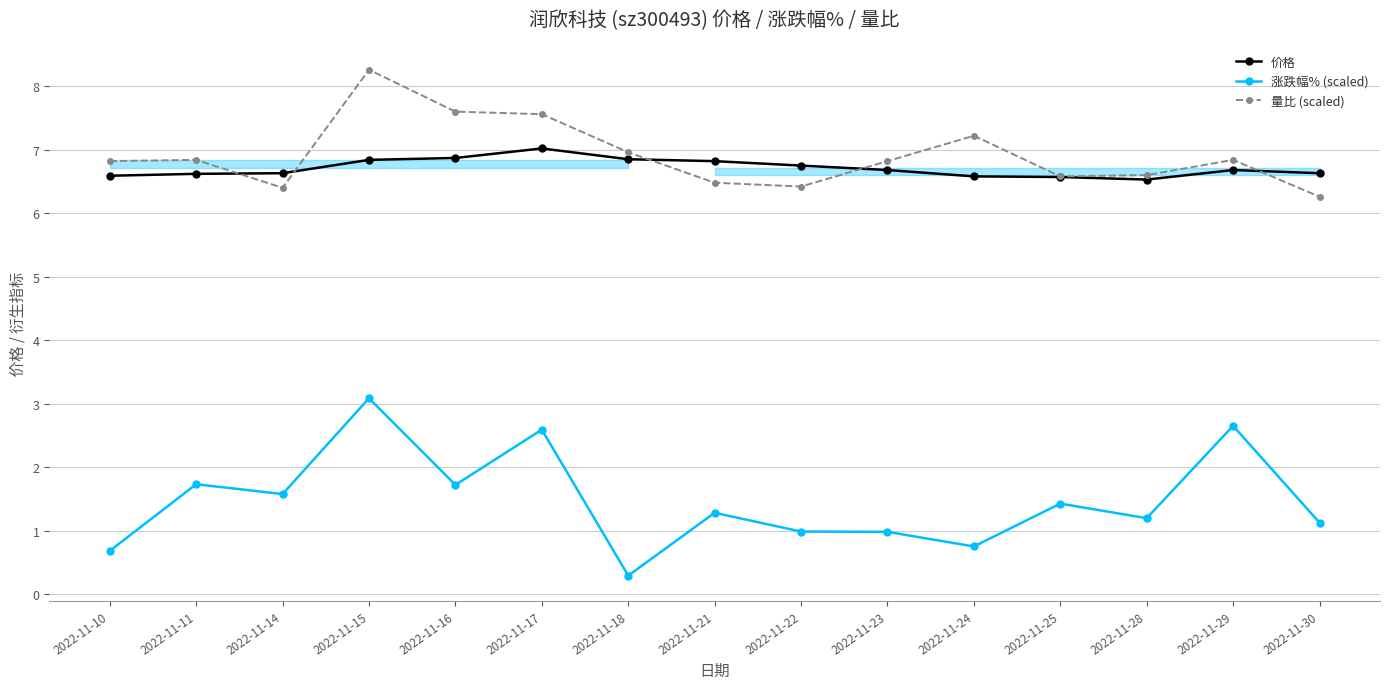

How many categories are shown in the chart?

15